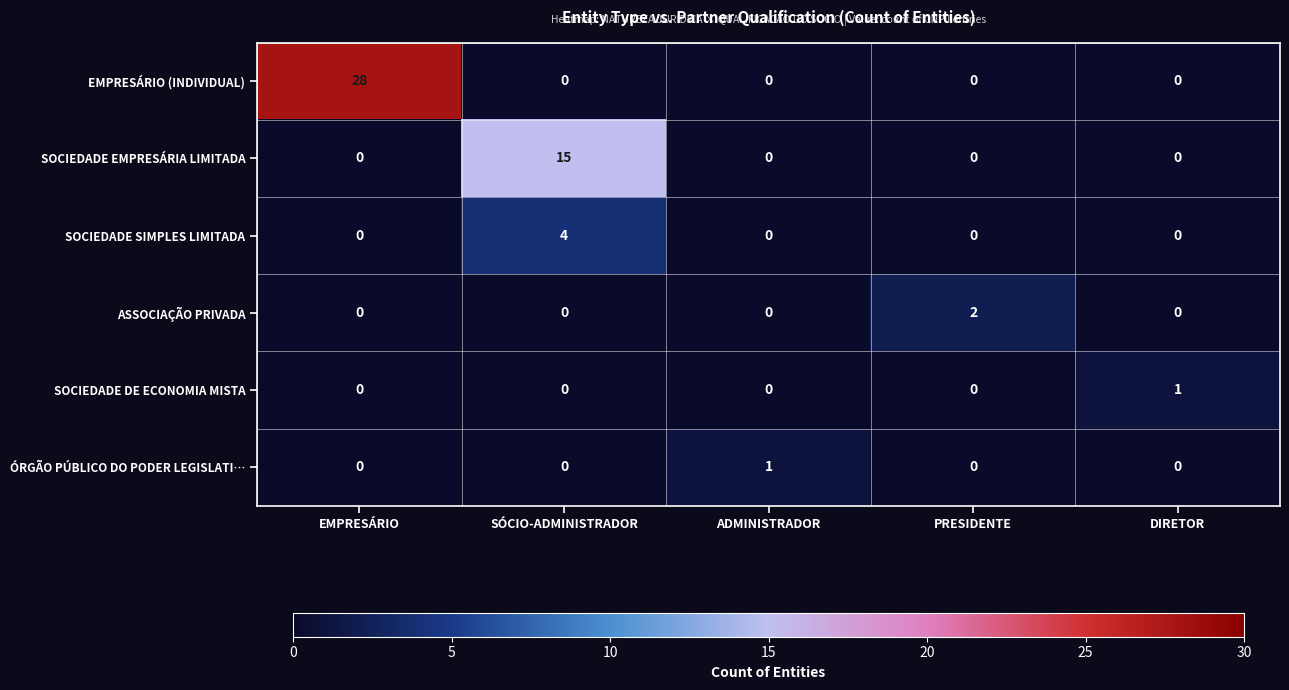

At which label does ÓRGÃO PÚBLICO DO PODER LEGISLATI… reach its peak?

ADMINISTRADOR